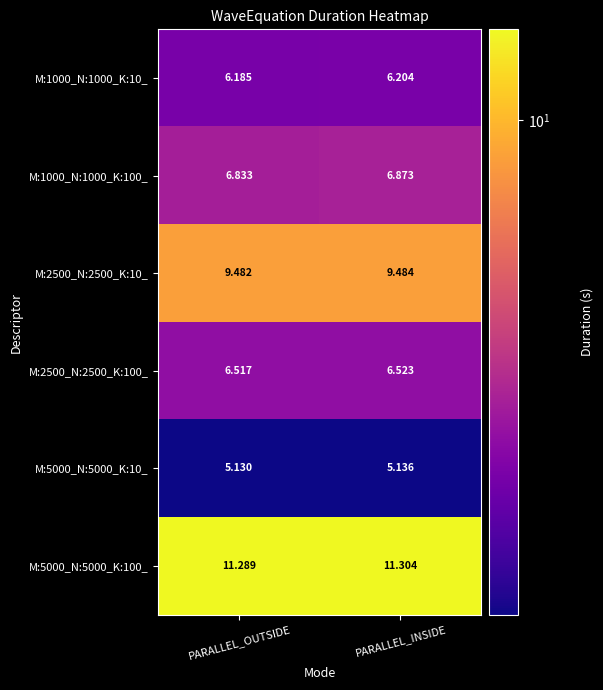

Which series has the largest total across all categories?

M:5000_N:5000_K:100_